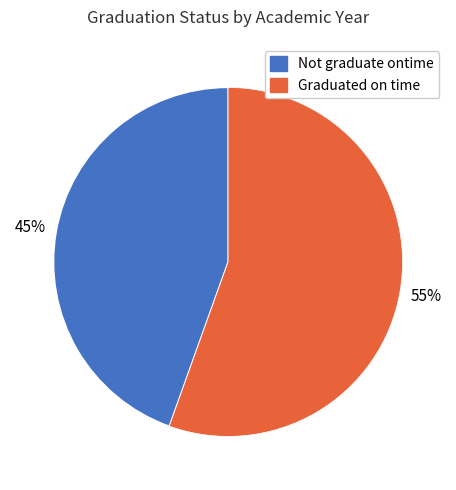

Is there a majority slice in this chart?

Yes